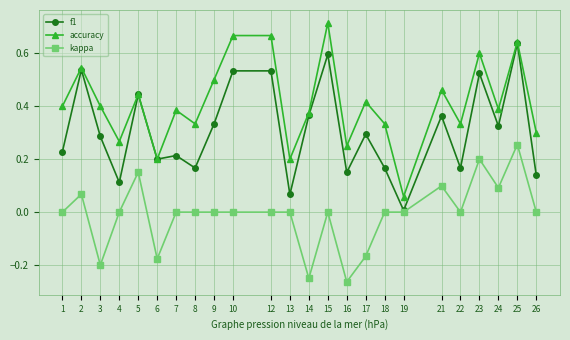

At which category is the sum across all series the highest?

25